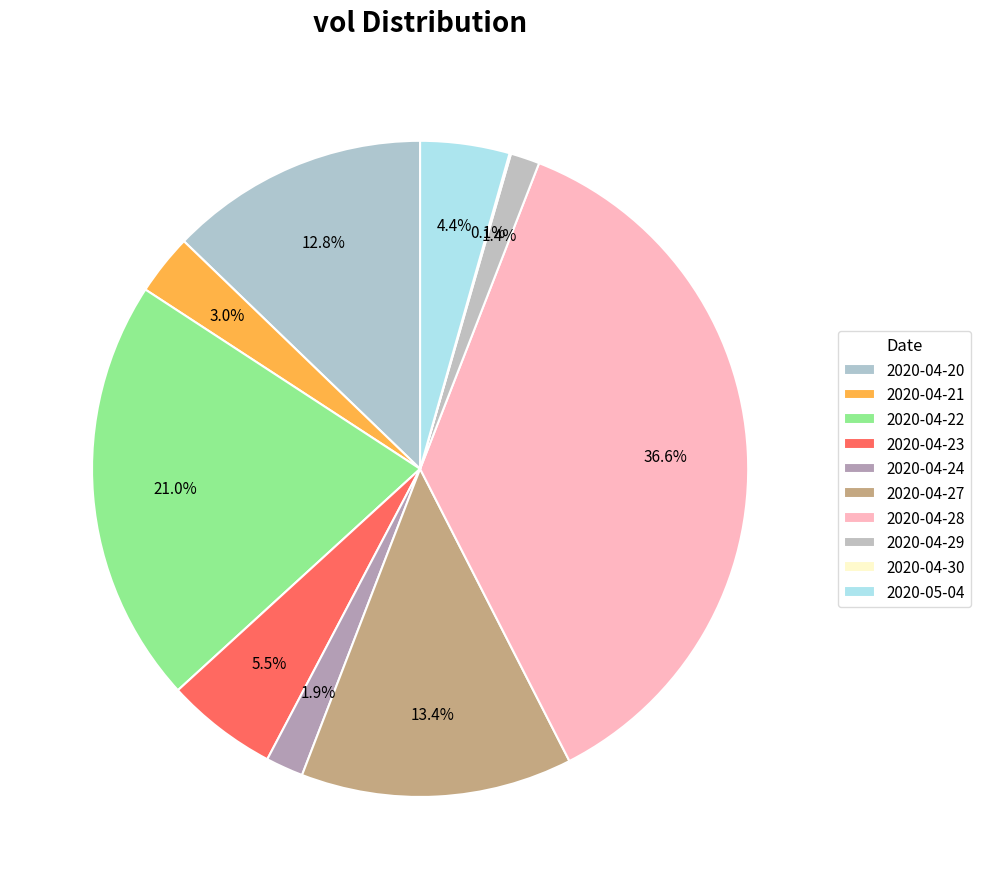

Which slice is the smallest?

2020-04-30